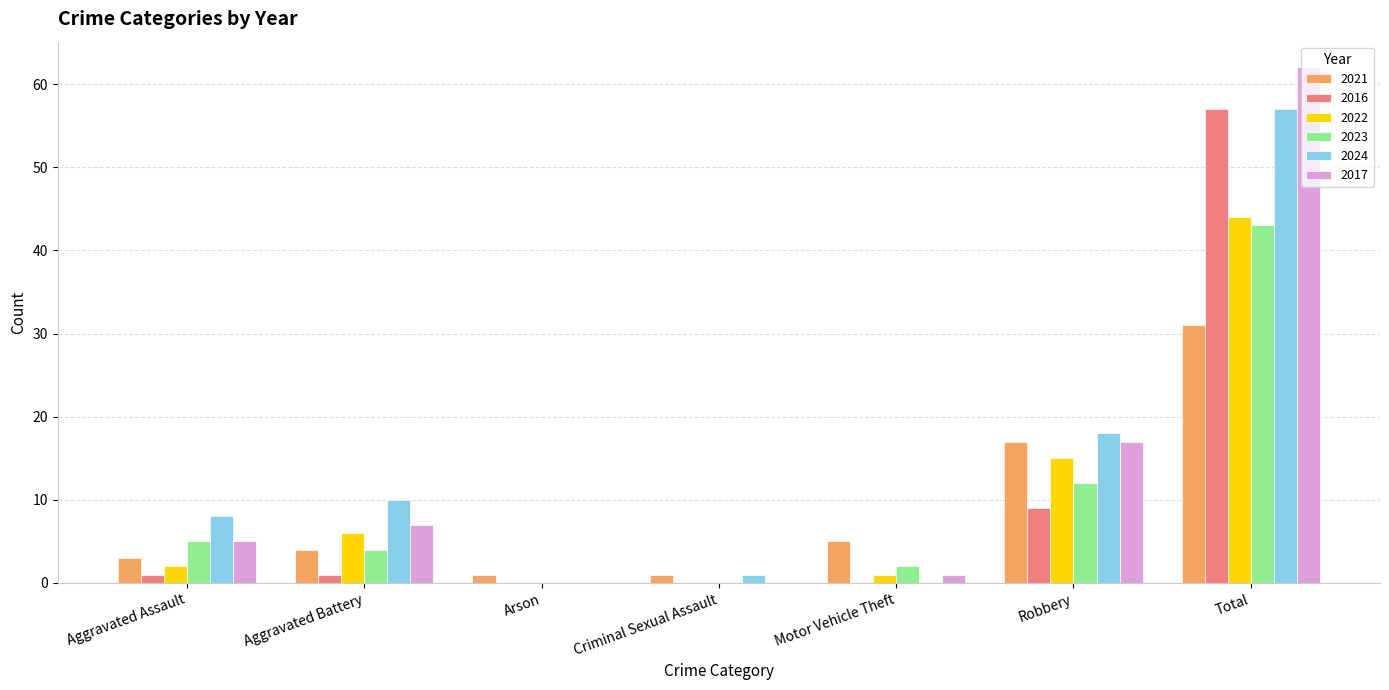

Reading right to left, list all the values displayed in this chart.

2021: 31	17	5	1	1	4	3
2016: 57	9	0	0	0	1	1
2022: 44	15	1	0	0	6	2
2023: 43	12	2	0	0	4	5
2024: 57	18	0	1	0	10	8
2017: 62	17	1	0	0	7	5